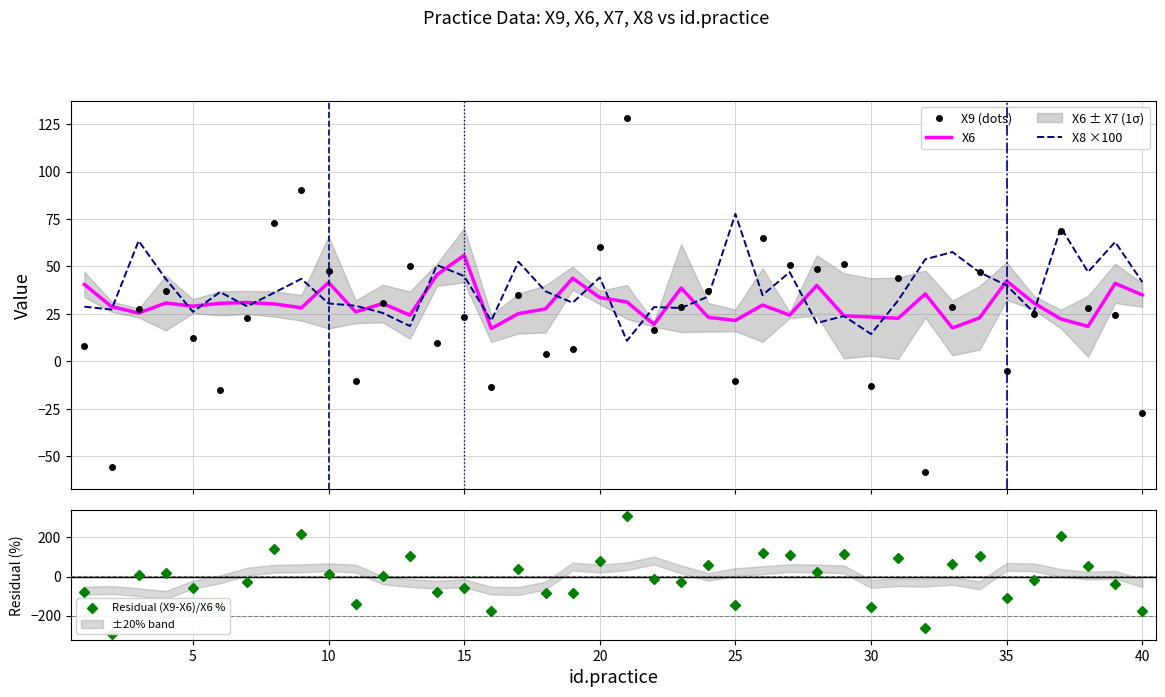

What is the maximum value for X8 ×100?

77.7